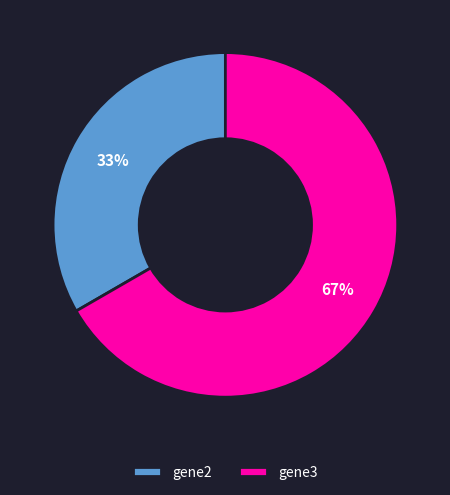

What percentage is the gene2 slice, to the nearest percent?

33%